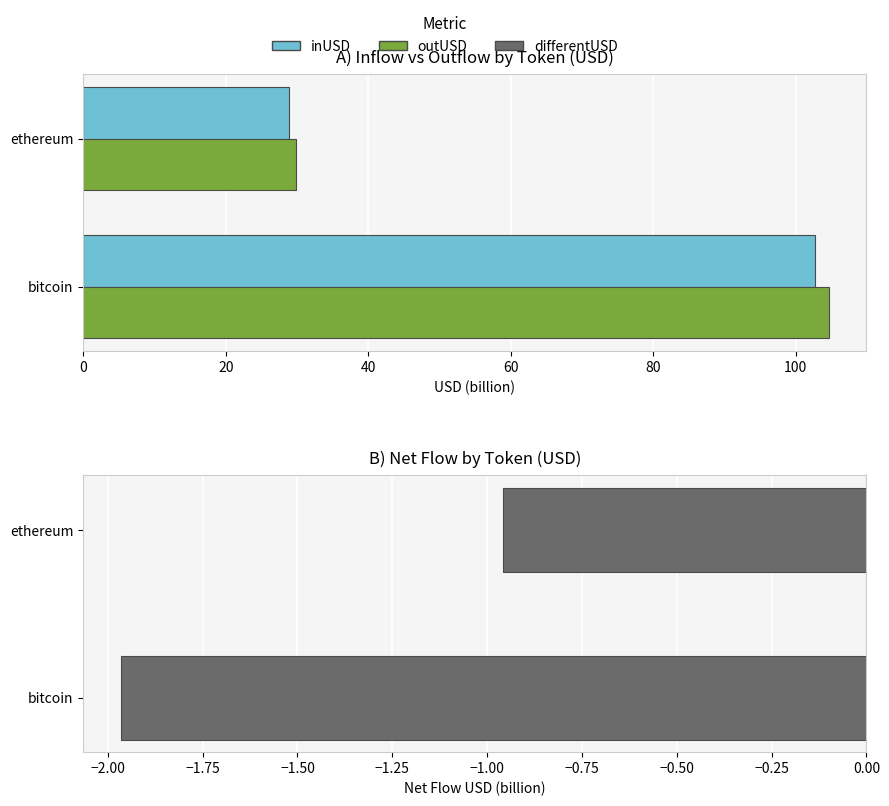

What is the difference between the differentUSD (billion) values at ethereum and bitcoin?

1.0